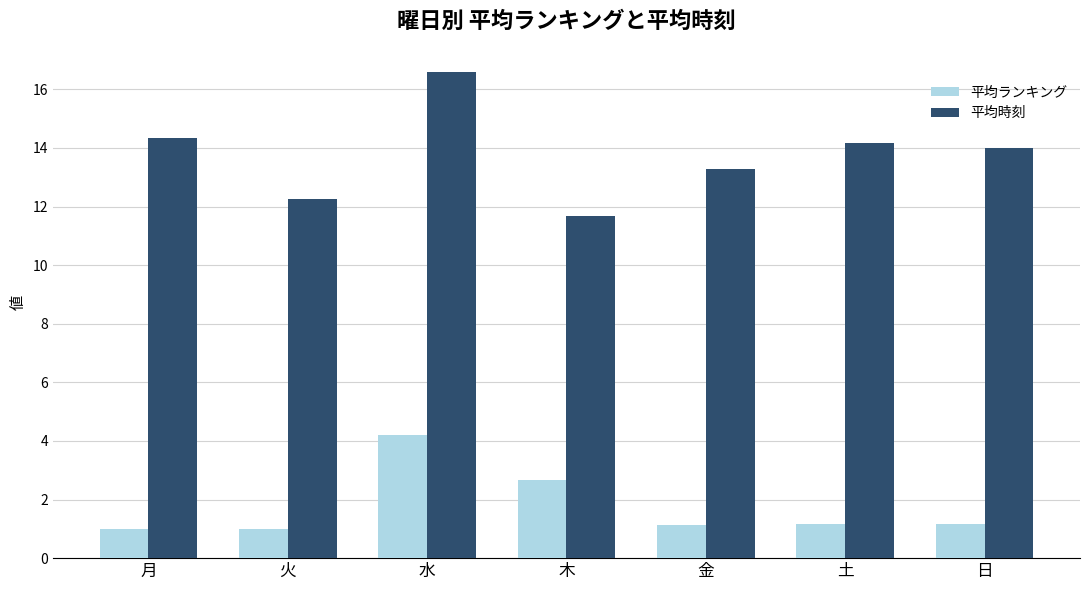

Which category has the highest value in the 平均ランキング series?

水